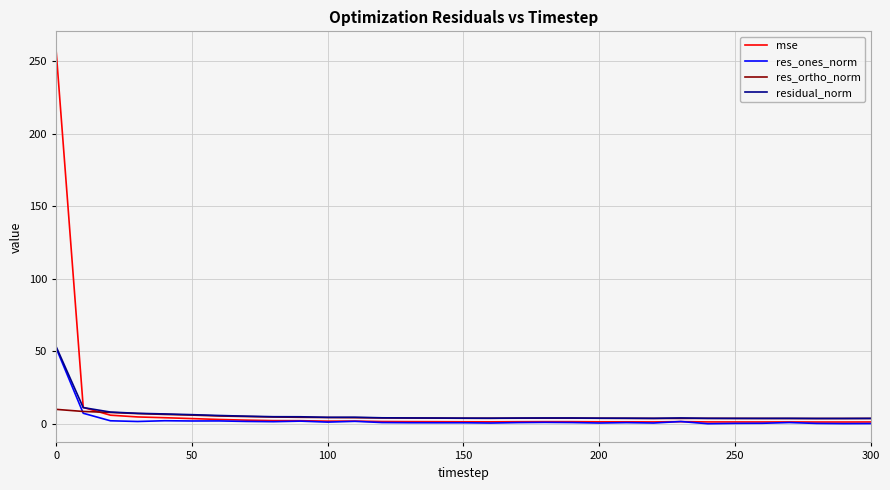

What is the greatest value displayed?

257.7